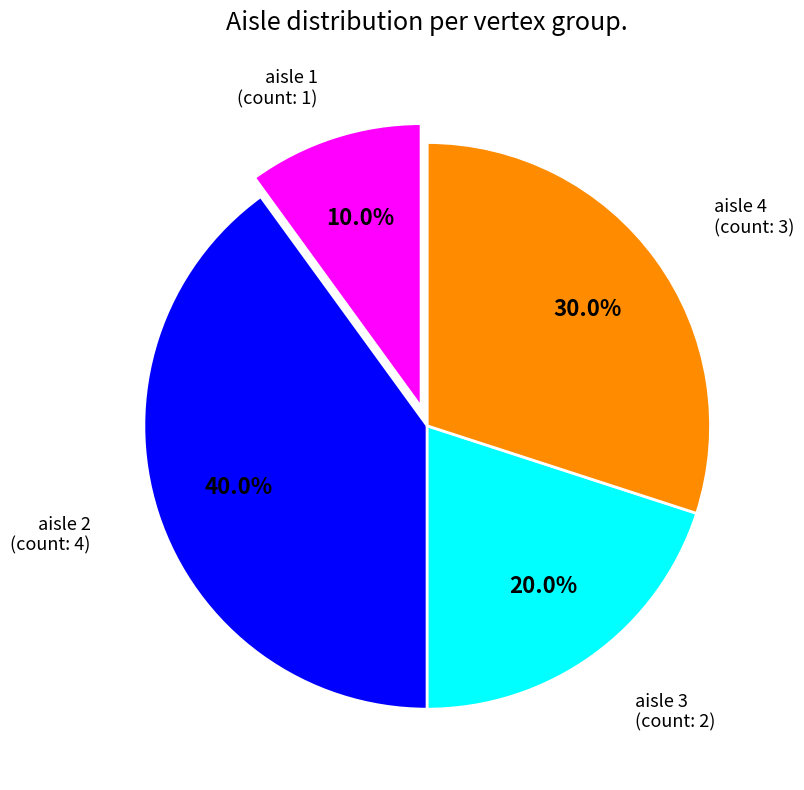

Is there a majority slice in this chart?

No